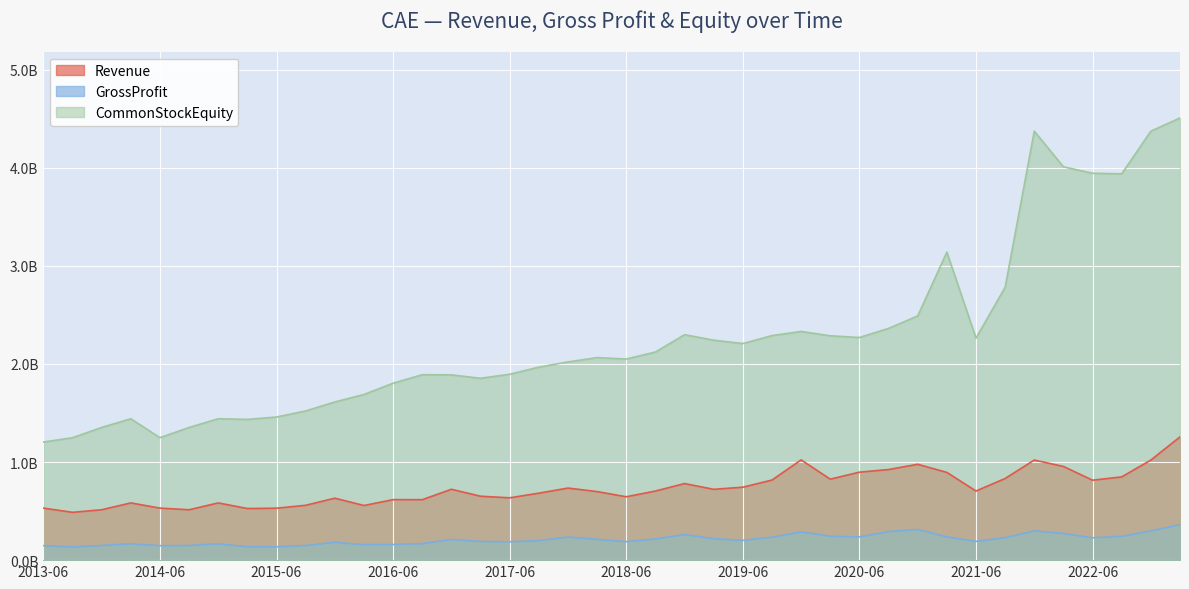

Which series has the largest total across all categories?

CommonStockEquity